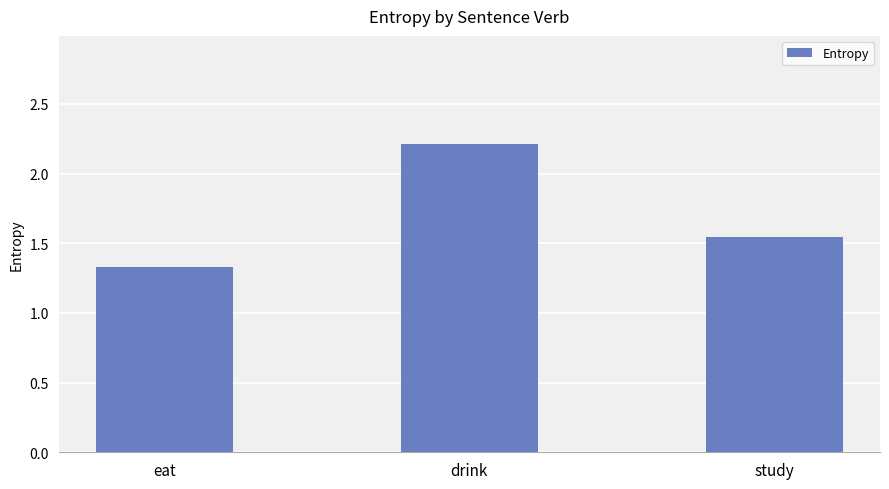

Does the chart contain any negative values?

No